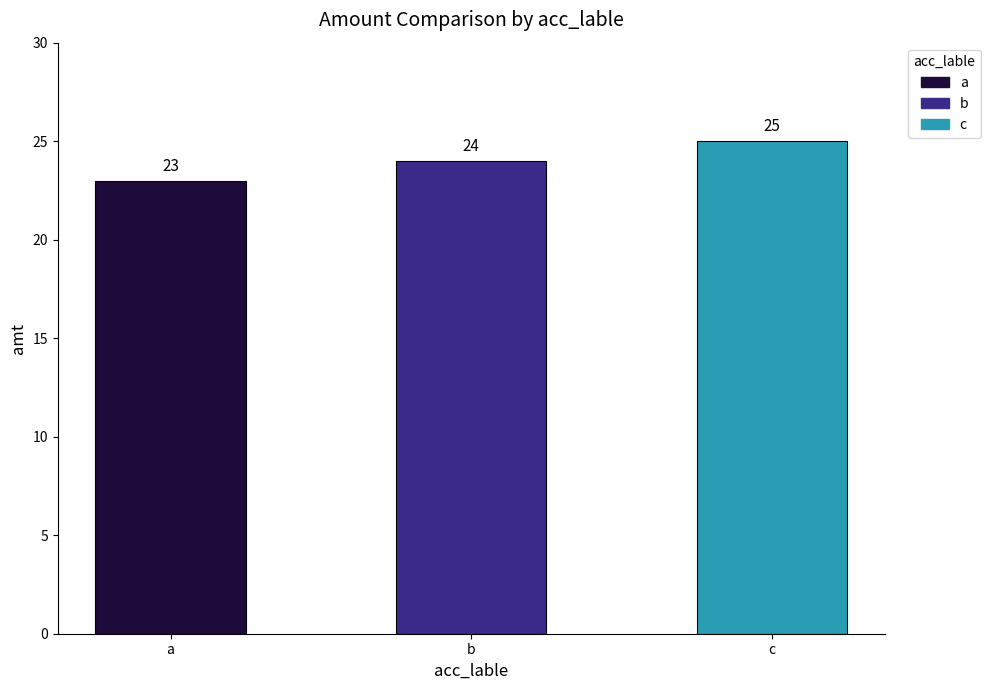

What is the approximate value at b?

24